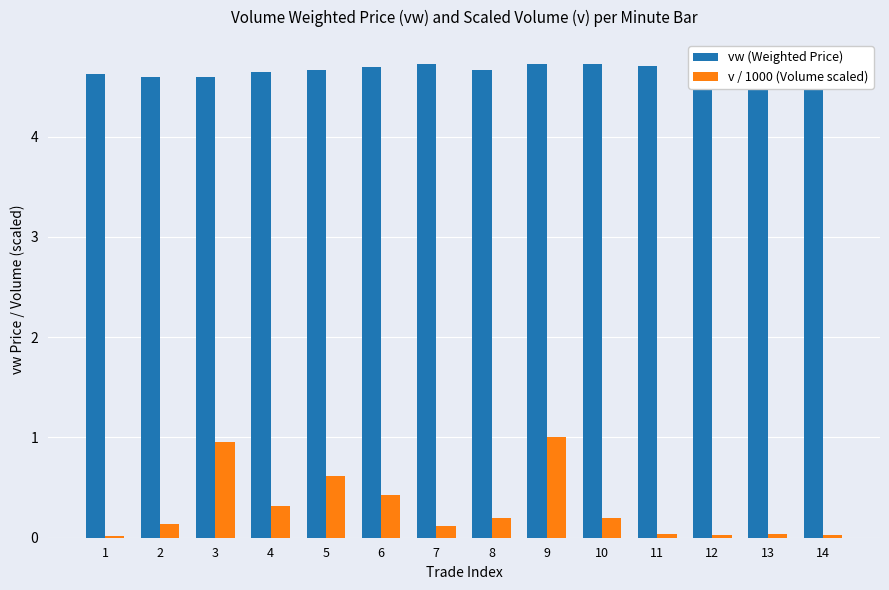

At how many categories does at least one series exceed 2?

14